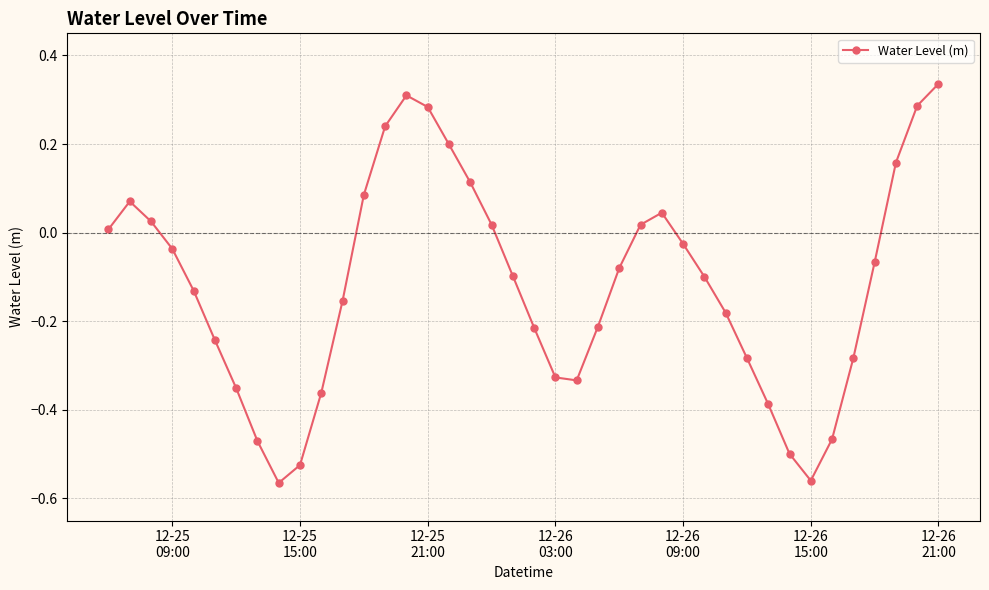

True or false: there are more than 0 points higher than both neighbors.

True